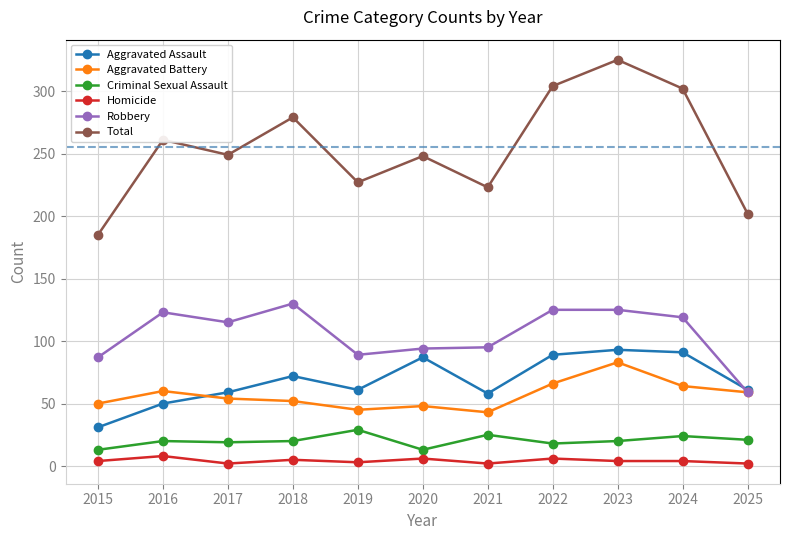

True or false: Robbery and Criminal Sexual Assault intersect in this chart.

False